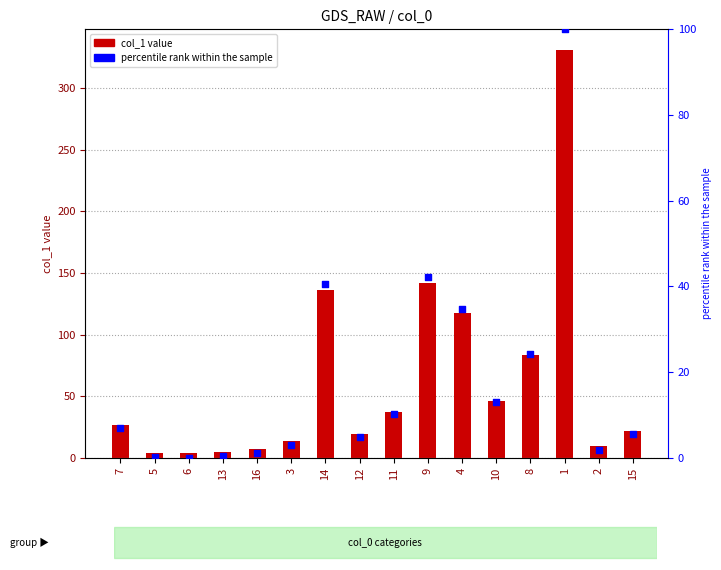

At which category is the sum across all series the highest?

1